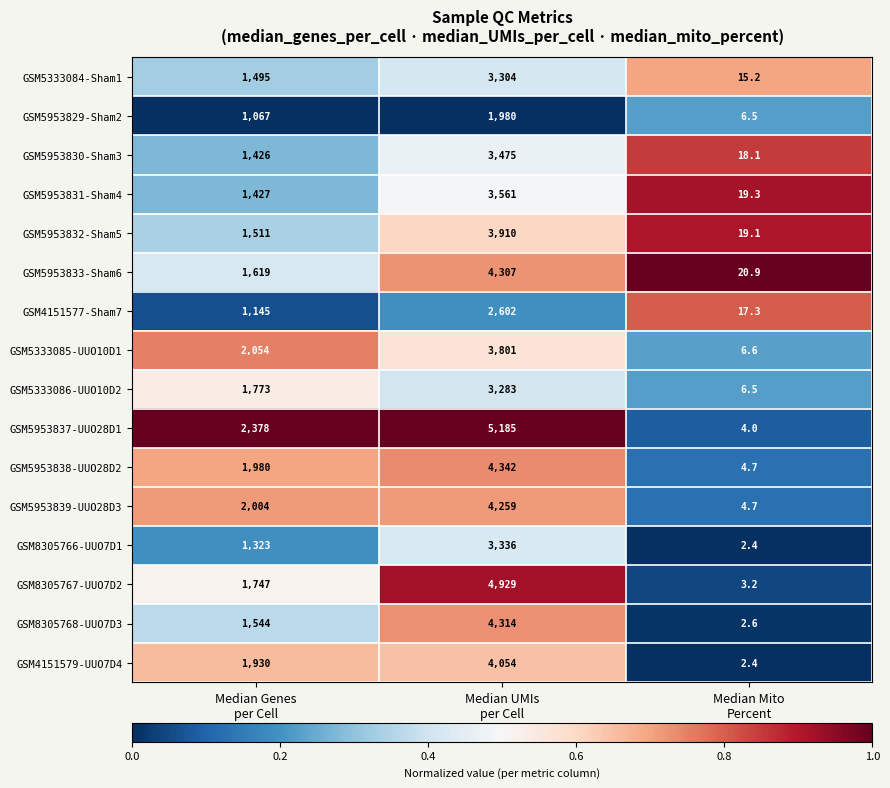

What is the sum of all GSM5953831-Sham4 values?

5007.3